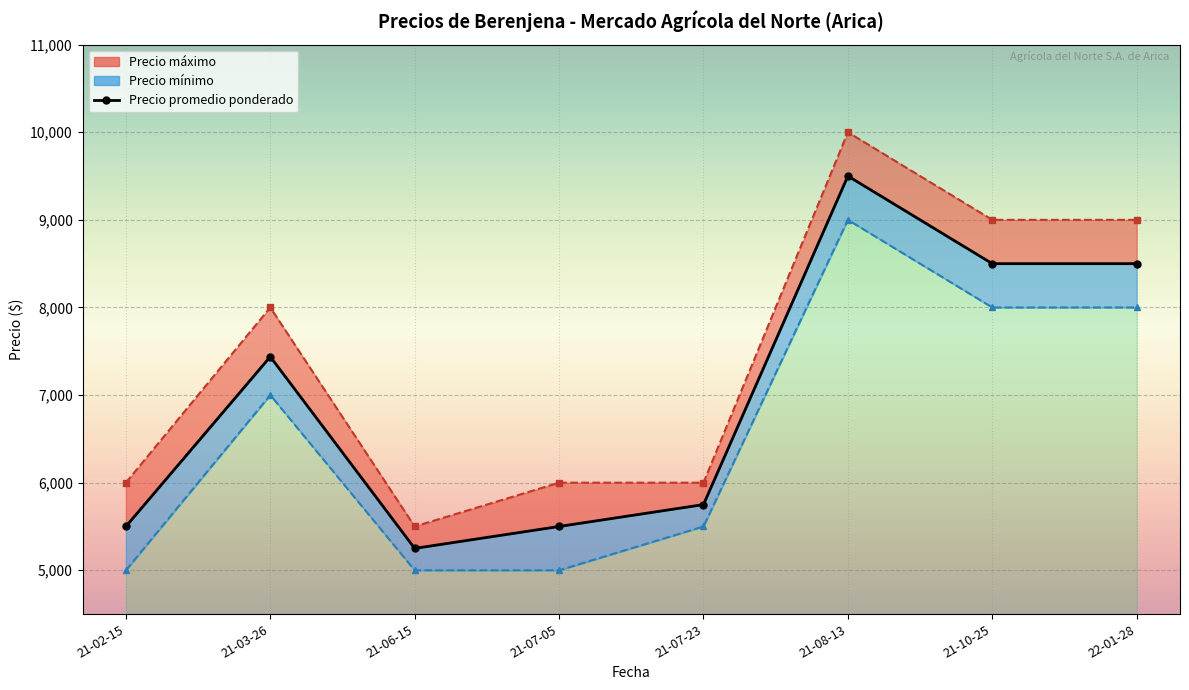

Is the value of Precio mínimo at 21-07-05 greater than the value of Precio máximo at 22-01-28?

No